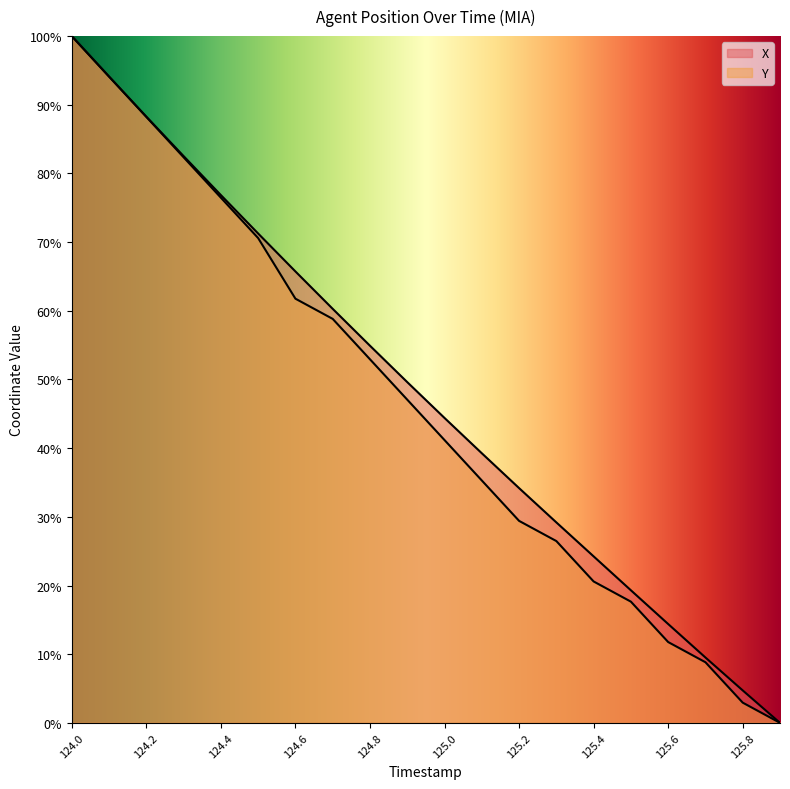

What is the sum of the X values at 124.5 and 124.9?

120.9